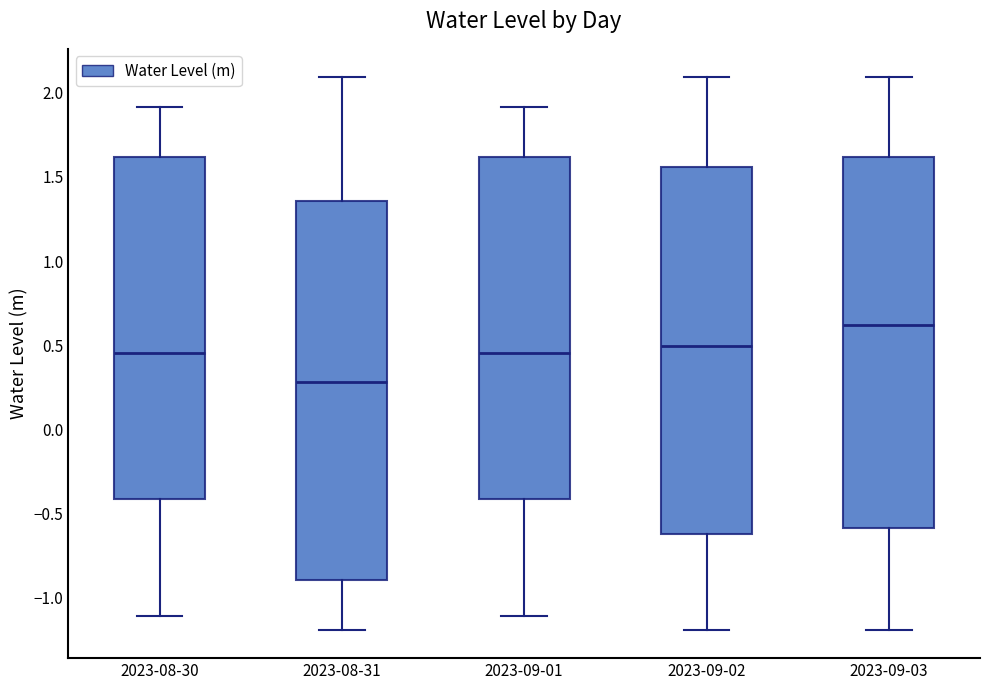

Reading left to right, transcribe this box plot: for each box, give where its median line is, the range the box spans, and where its two whiskers end, as read against the y-axis. The values are not printed on the chart, so give them approximately, as read against the axis.

2023-08-30: median 0.45, box -0.40 to 1.60, whiskers -1.10 to 1.90
2023-08-31: median 0.30, box -0.90 to 1.35, whiskers -1.20 to 2.10
2023-09-01: median 0.45, box -0.40 to 1.60, whiskers -1.10 to 1.90
2023-09-02: median 0.50, box -0.60 to 1.55, whiskers -1.20 to 2.10
2023-09-03: median 0.60, box -0.60 to 1.60, whiskers -1.20 to 2.10